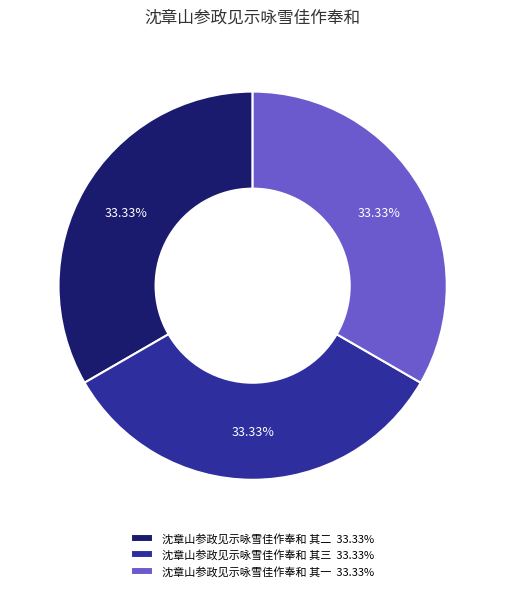

To the nearest percent, what is the combined percentage of 沈章山参政见示咏雪佳作奉和 其一 and 沈章山参政见示咏雪佳作奉和 其三?

67%